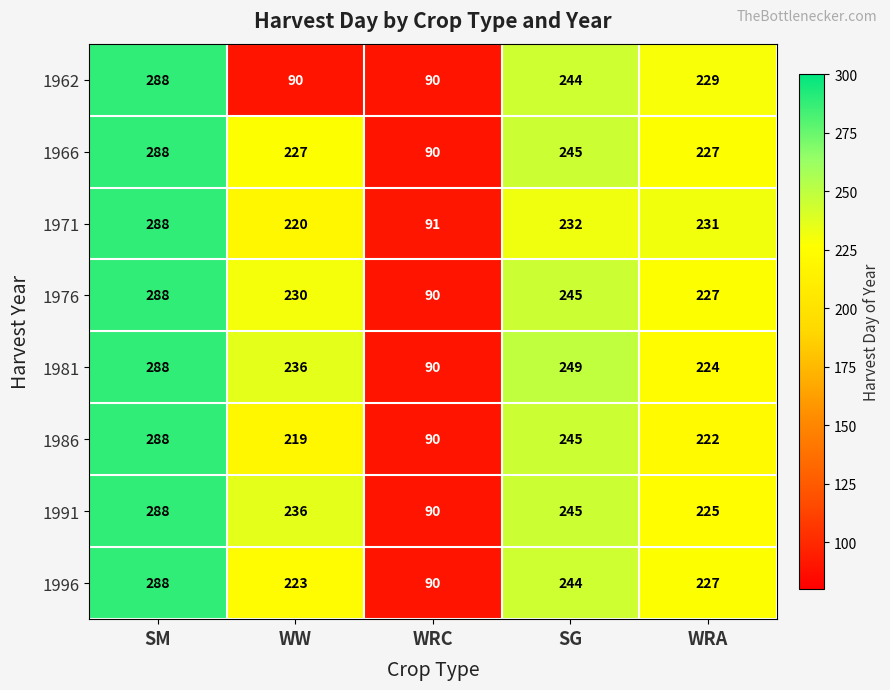

How many data points does each series have?

5